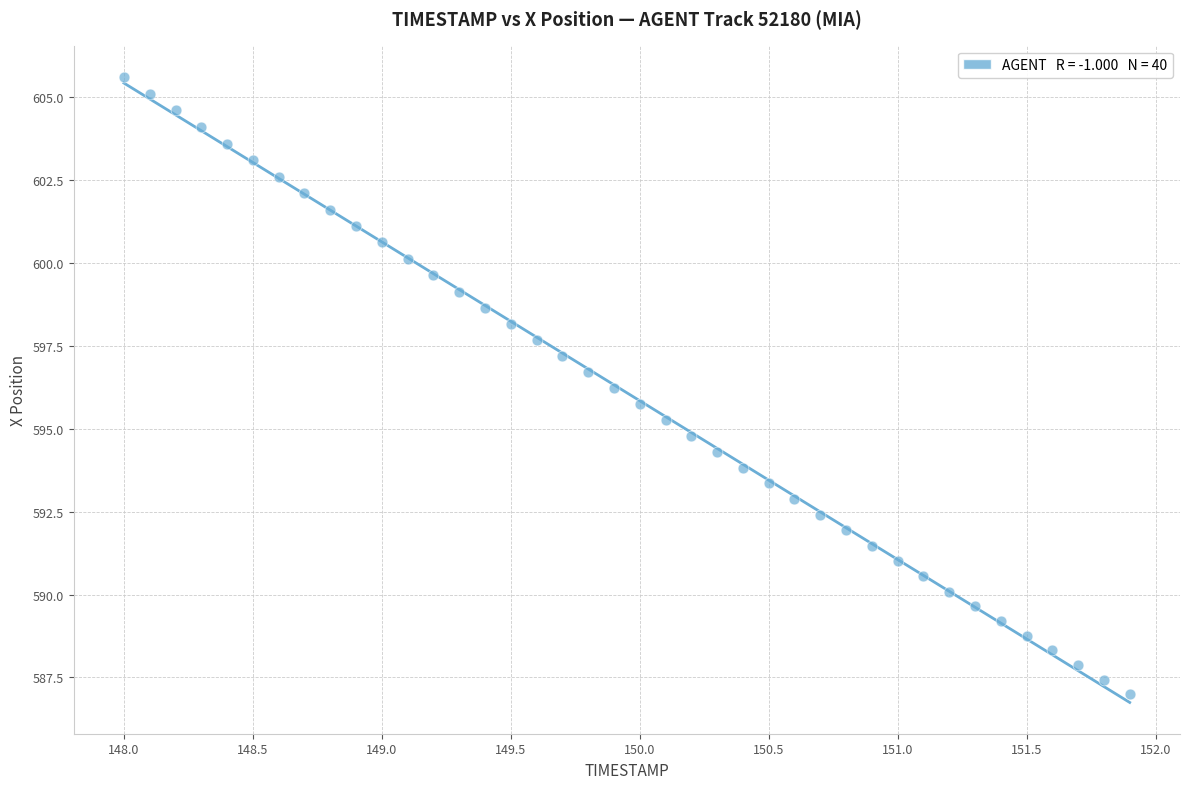

What is the range of X values (max minus min)?

3.9